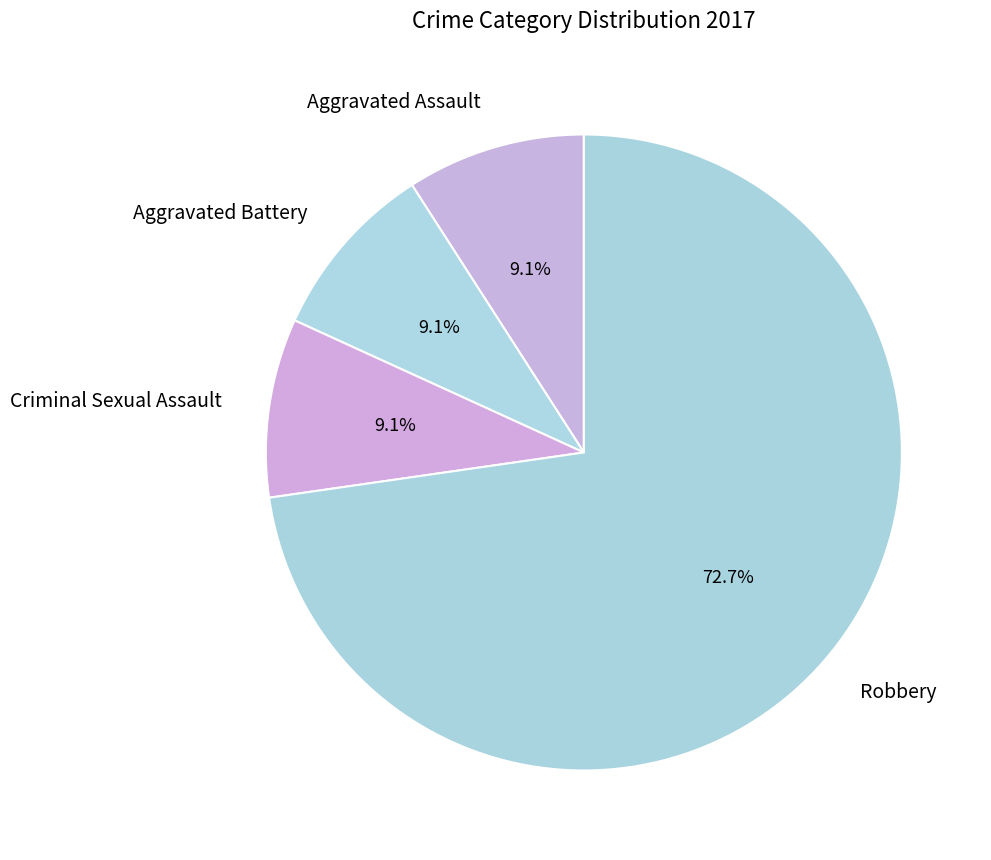

To the nearest percent, what is the combined percentage of Aggravated Battery and Robbery?

82%